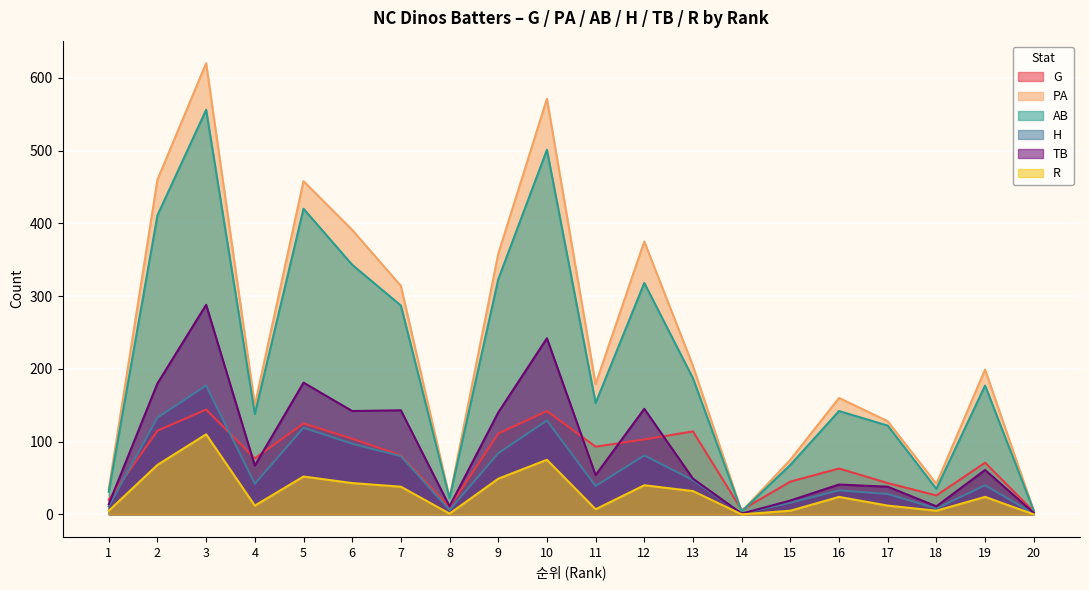

What is the value of the PA point at the 11th from the left?

179